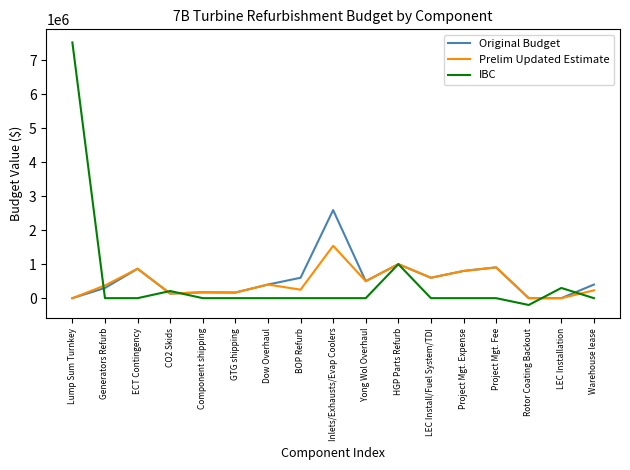

Rank the series by their maximum value, from lowest to highest.

Prelim Updated Estimate, Original Budget, IBC